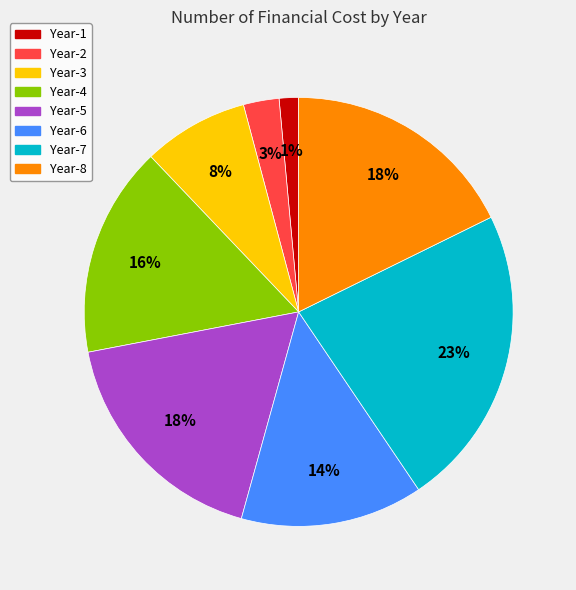

Is the sum of Year-3 and Year-4 greater than half?

No